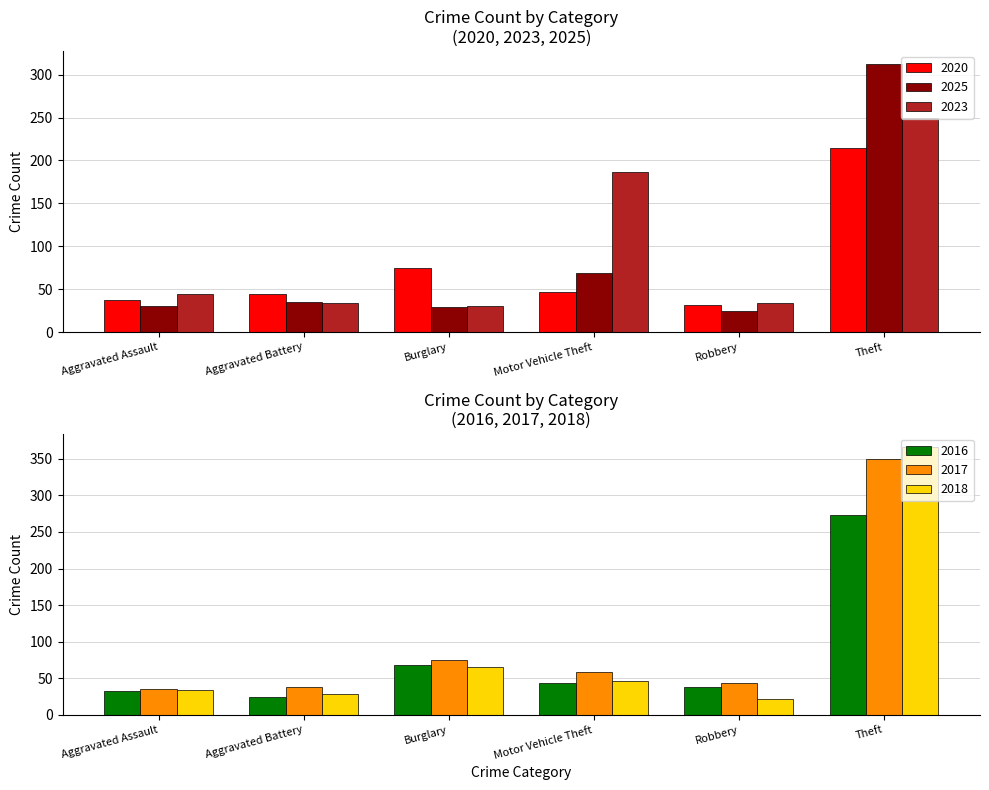

Is the value of 2018 at Aggravated Assault greater than the value of 2025 at Robbery?

Yes